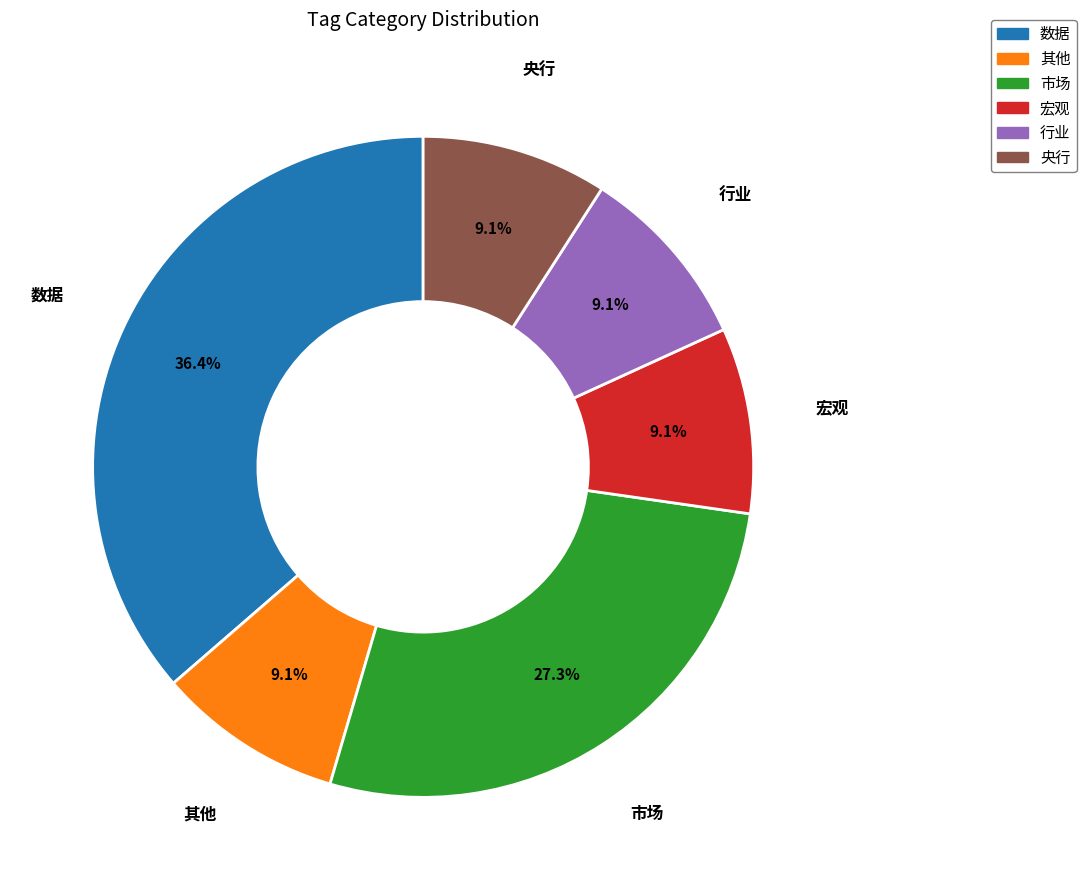

How many slices are in this pie chart?

6